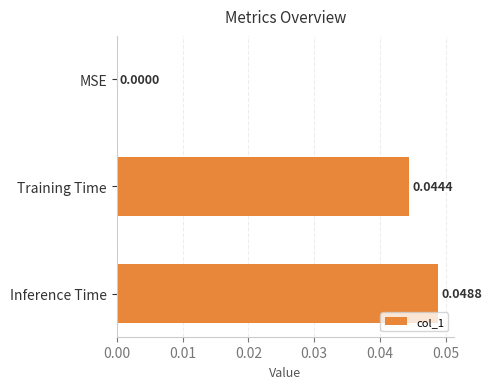

Which has a higher value, Inference Time or MSE?

Inference Time